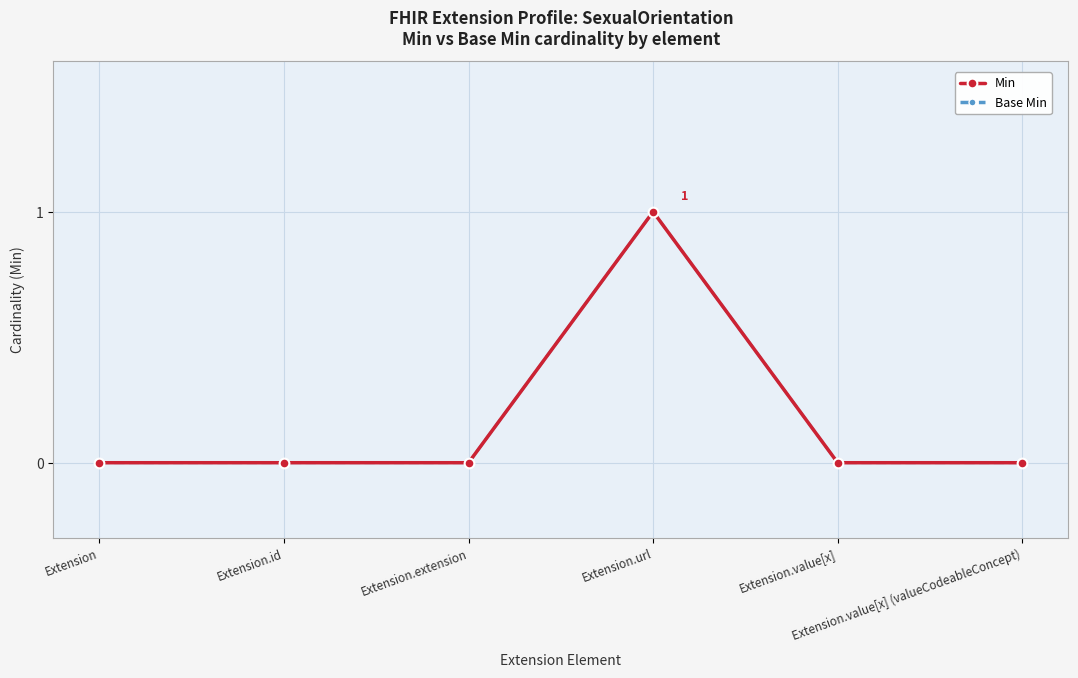

Is it true that Base Min equals 0 at Extension.id?

False